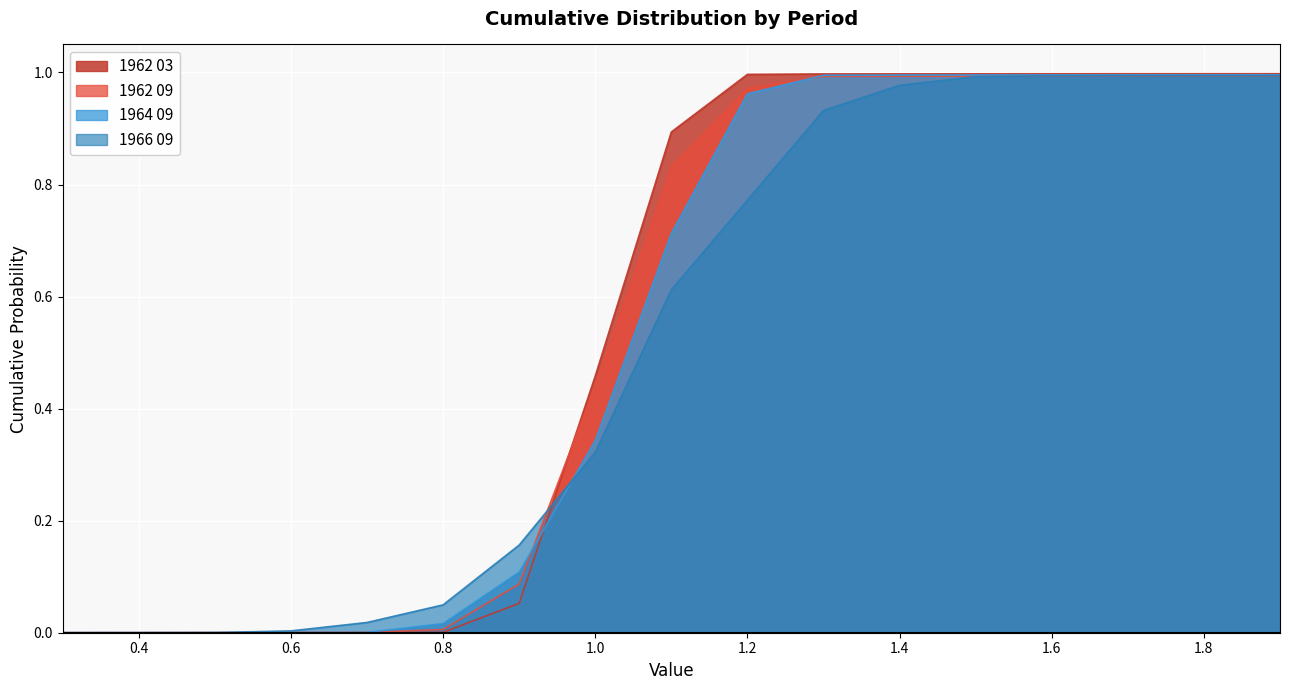

Rank the series by their average value, from lowest to highest.

1966 09, 1964 09, 1962 09, 1962 03